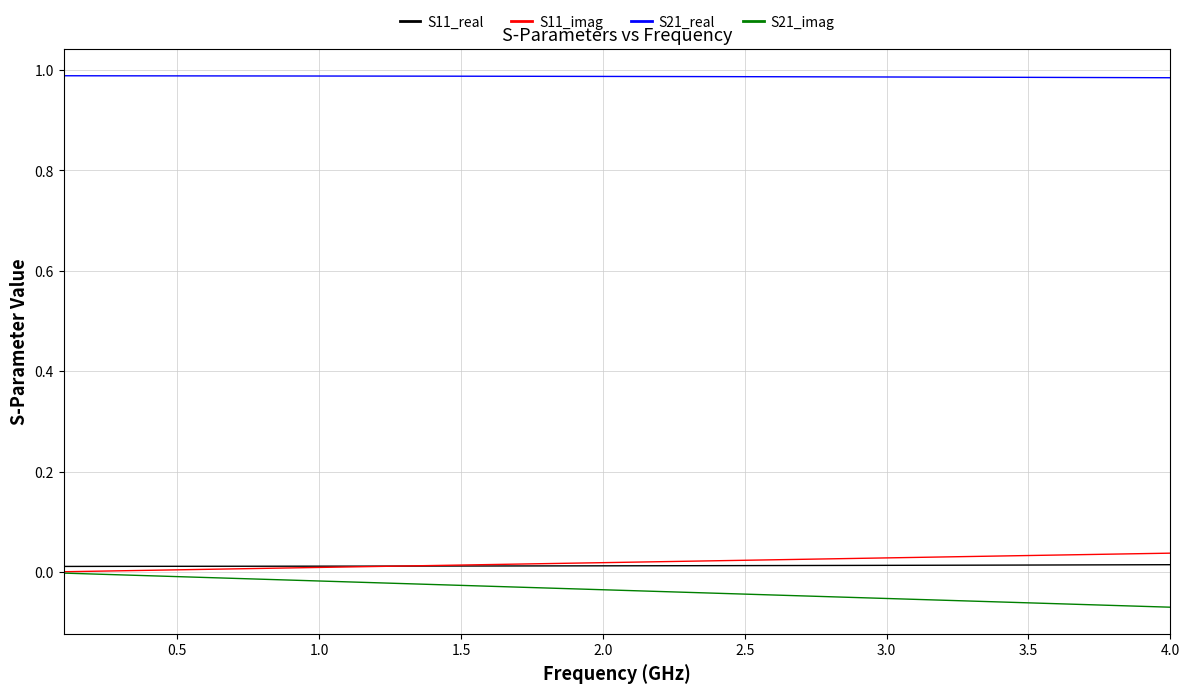

Which series has the largest total across all categories?

S21_real